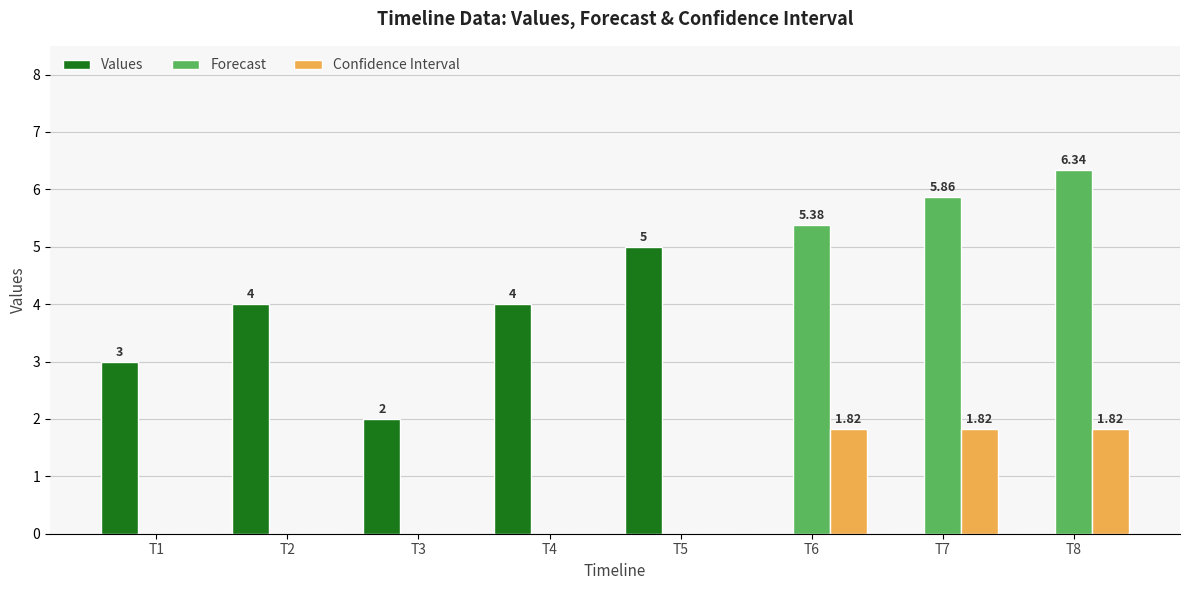

True or false: Confidence Interval has a value of 0.8 at T3.

False